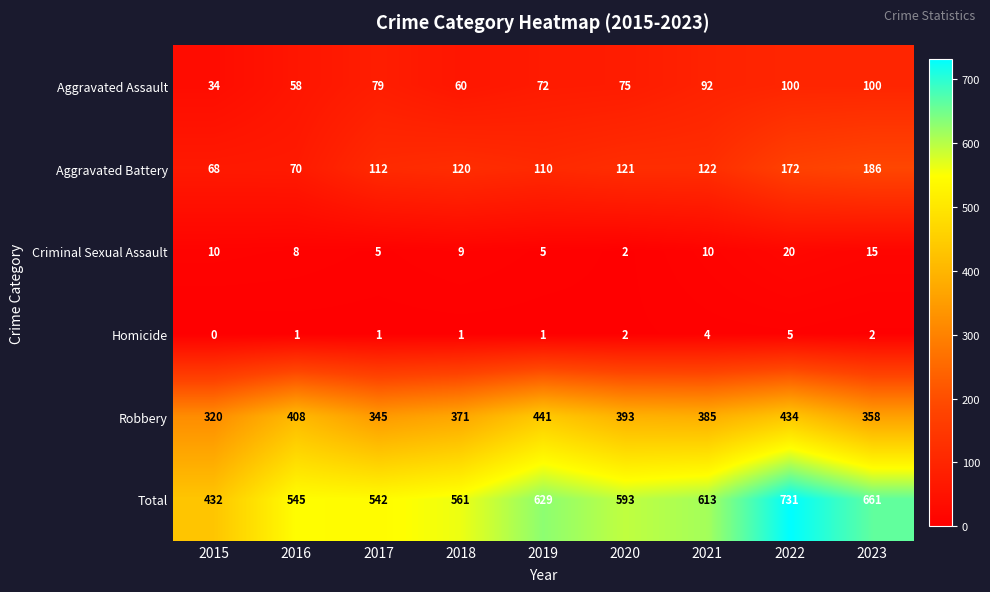

What is the difference between the second highest and minimum values in the Aggravated Assault series?

66